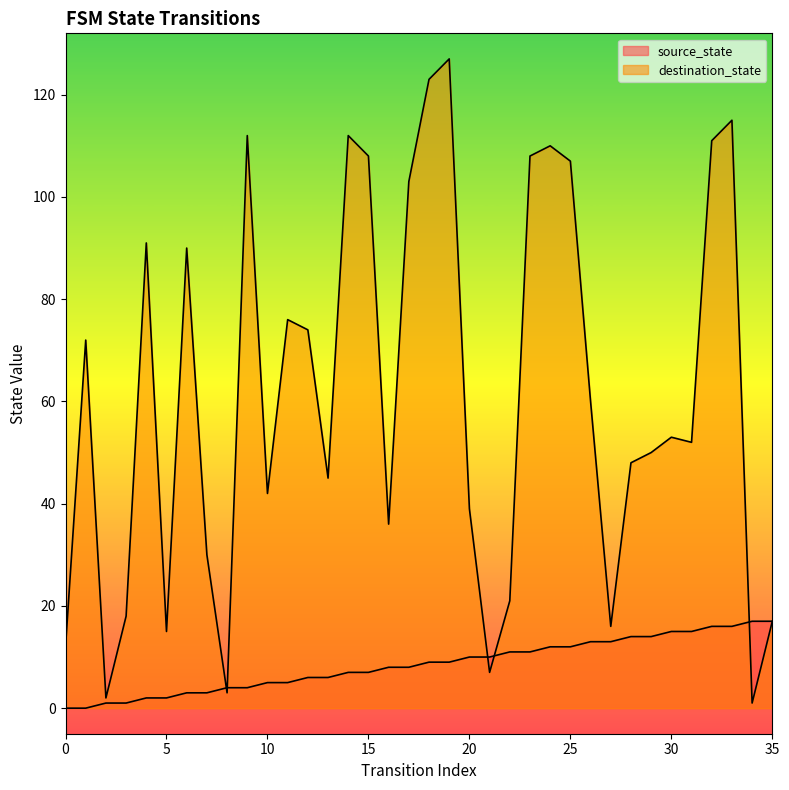

At which category does the chart reach its peak across all series?

19